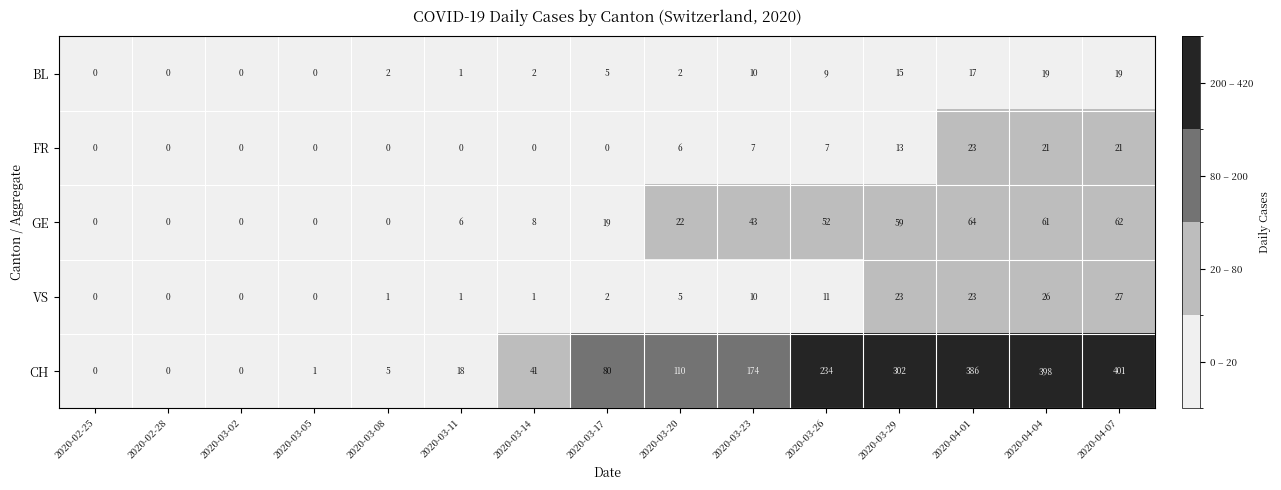

Rank the series by their maximum value, from lowest to highest.

BL, FR, VS, GE, CH